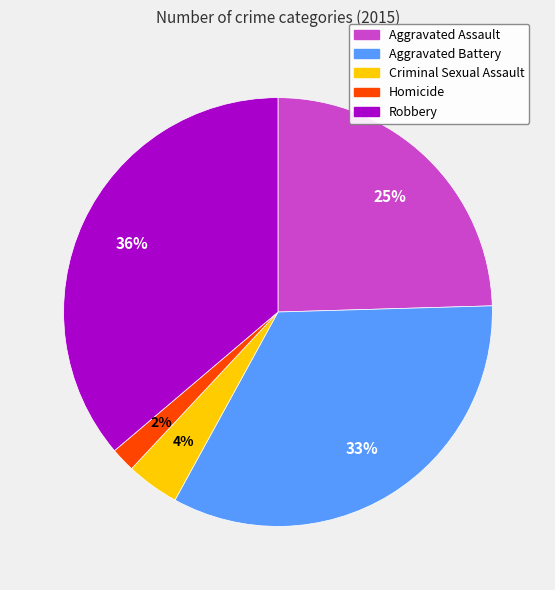

Which category has the biggest portion of the pie?

Robbery